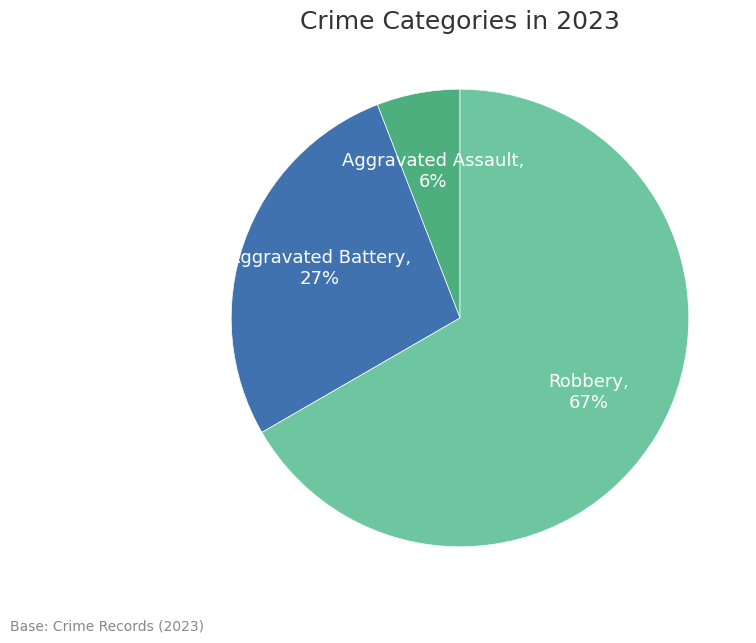

Does any single category account for the majority?

Yes